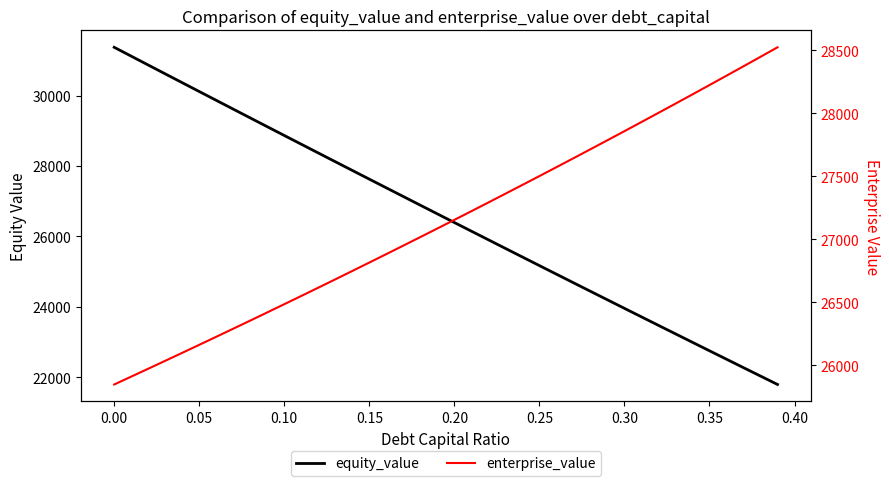

Count the number of categories in the chart.

40